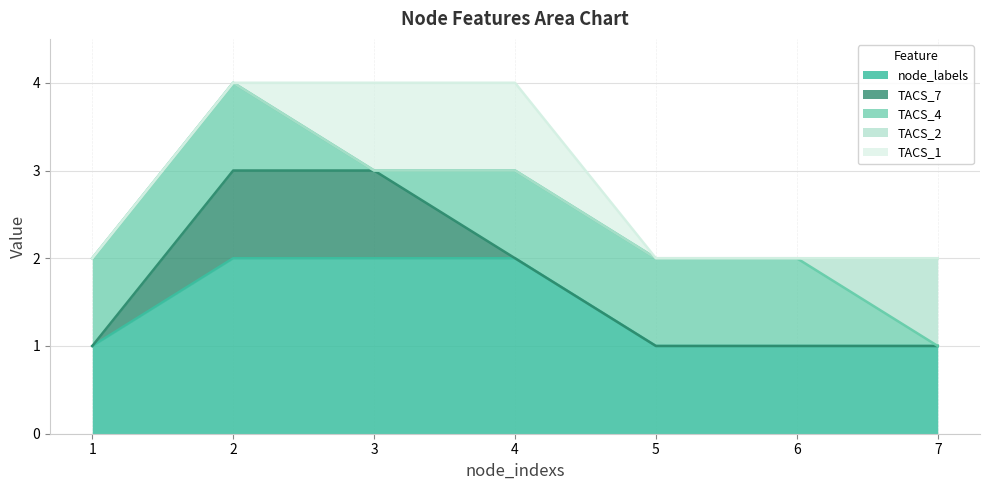

Which has a higher value, 1 or 2?

2